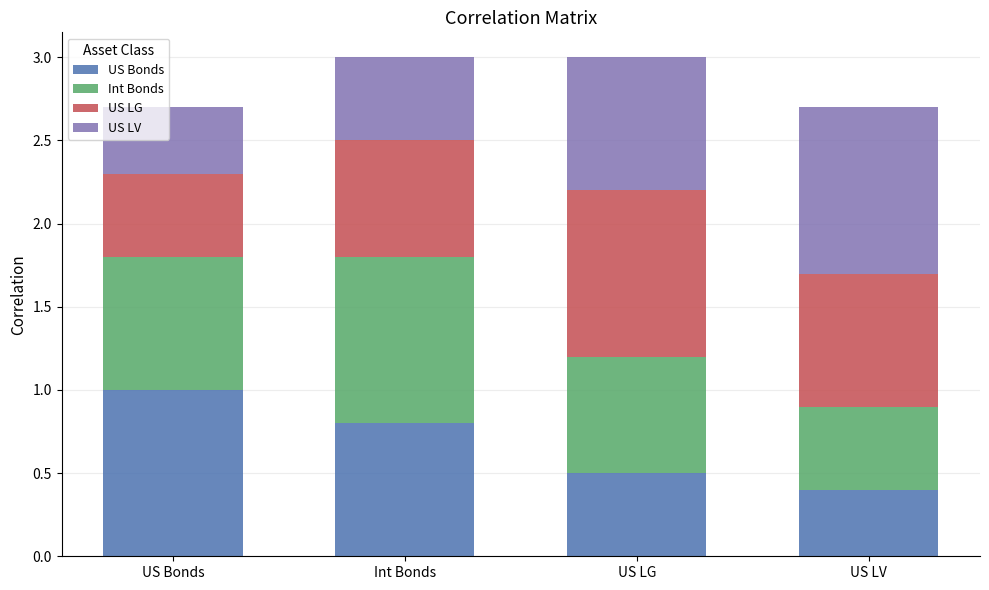

What is the difference between the maximum and minimum values in the US Bonds series?

0.6